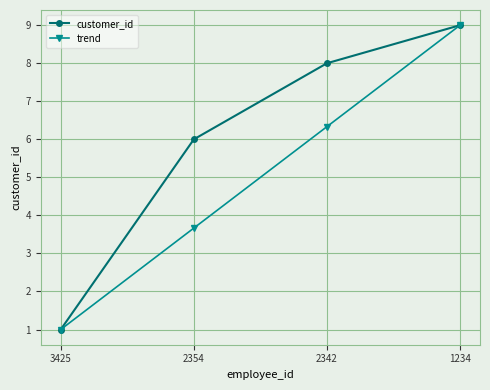

What is the difference between the maximum and minimum values in the customer_id series?

8.0